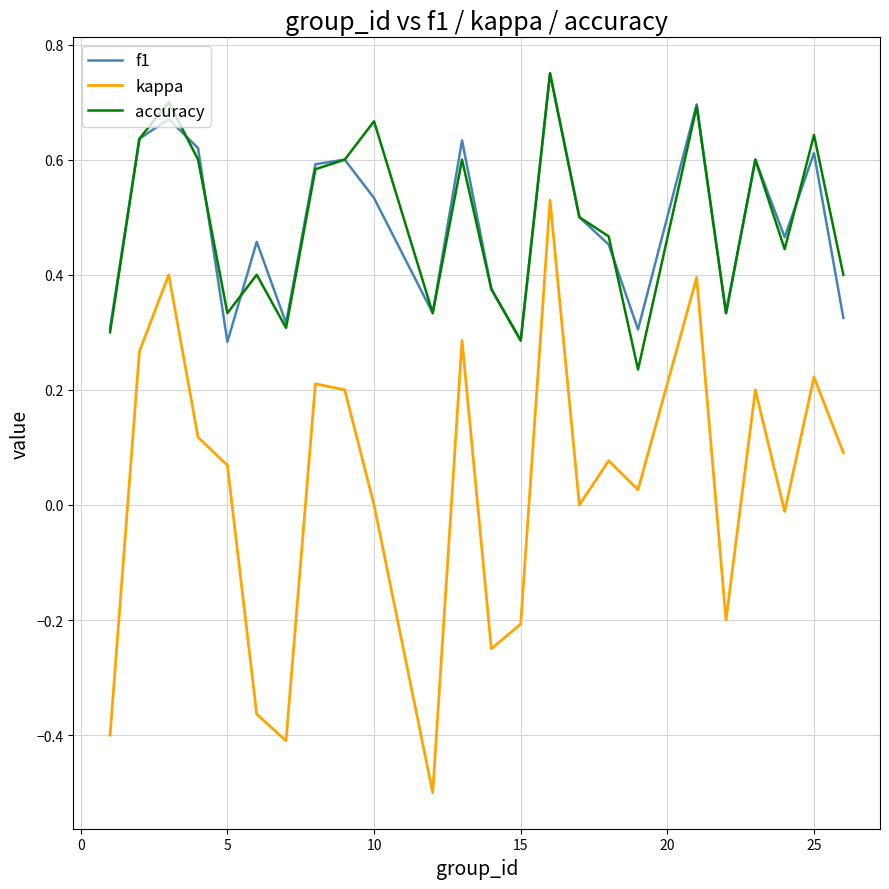

Which series has the largest range (max minus min)?

kappa